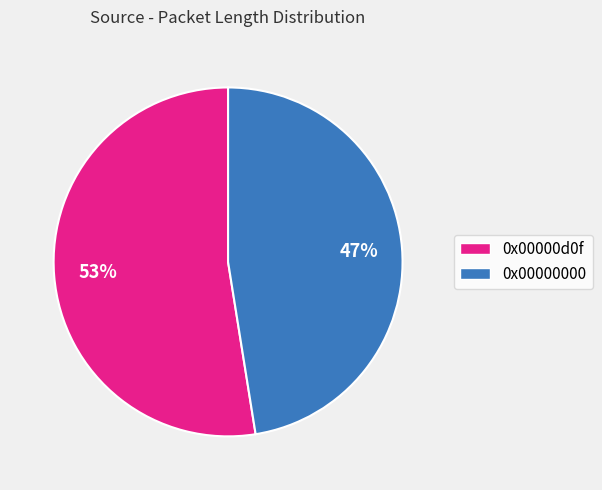

Is 0x00000d0f the majority of the pie?

Yes